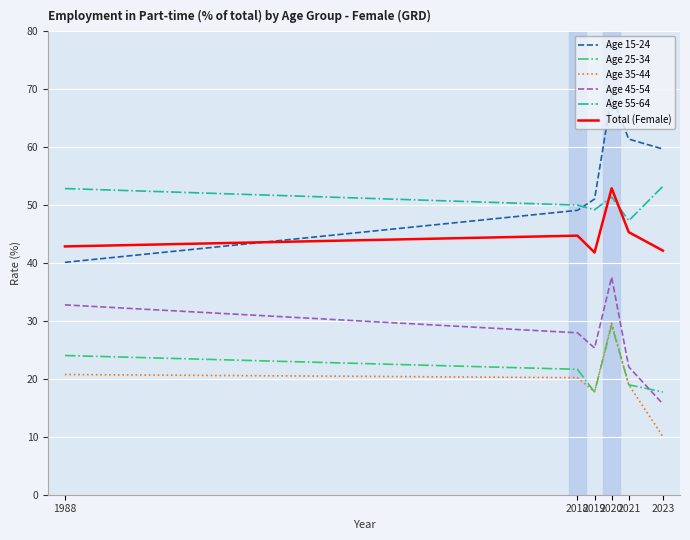

List the labels in order of Age 15-24 value, largest first.

2020, 2021, 2023, 2019, 2018, 1988